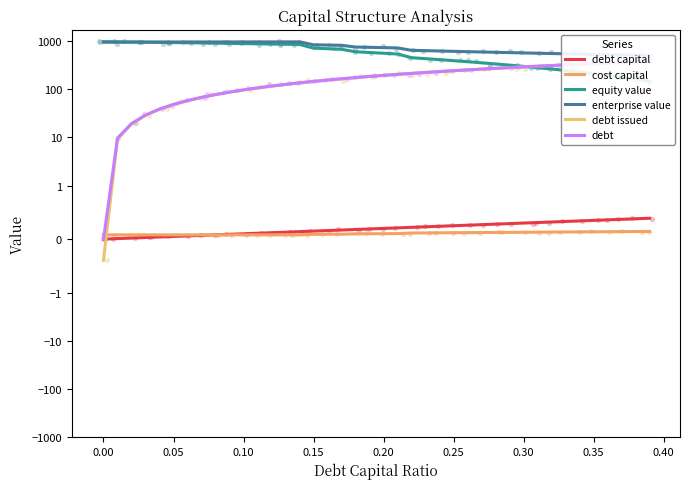

What is the total value across all series at 0.35?

1411.6